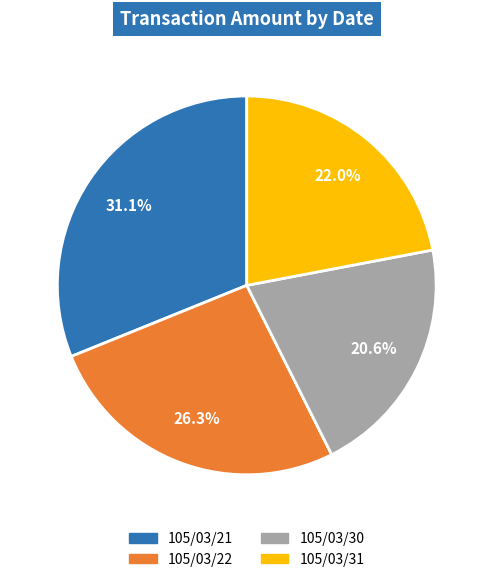

Does 105/03/30 account for over 50% of the chart?

No